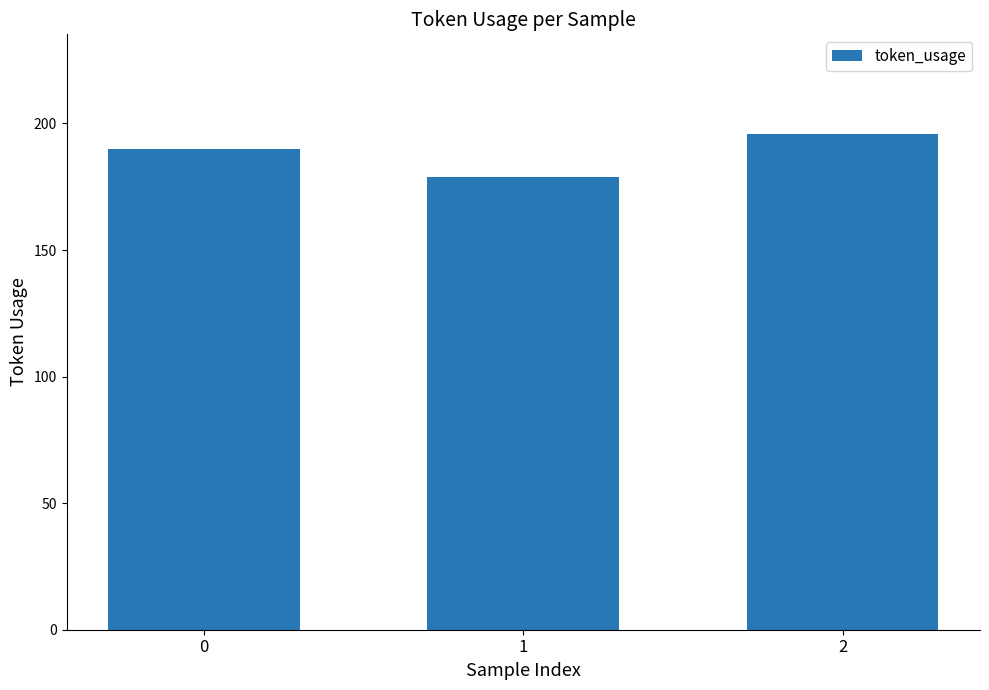

Which category has the lowest value across all series?

1